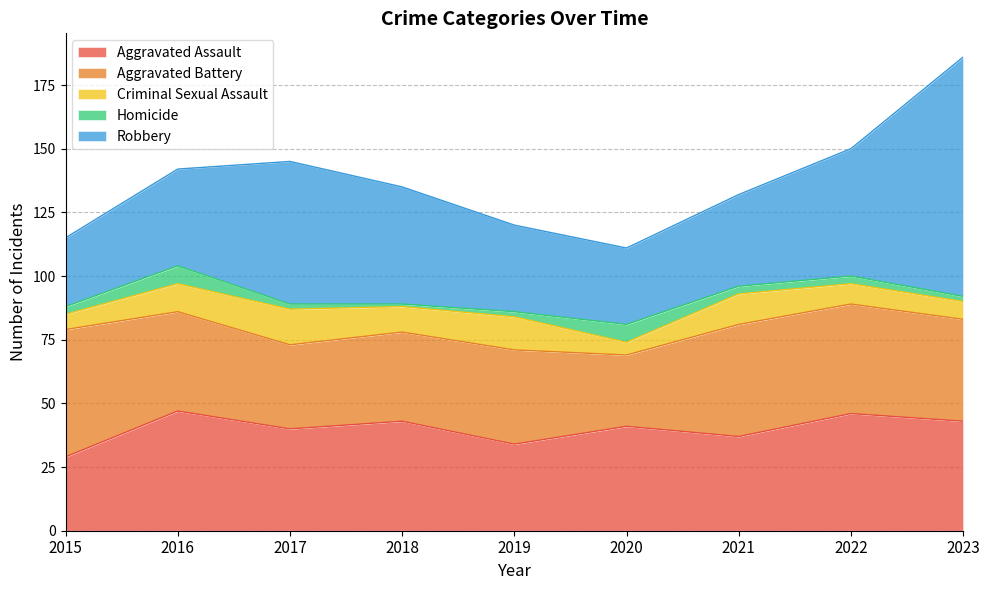

True or false: Aggravated Battery has more than 1 interior local peaks.

True